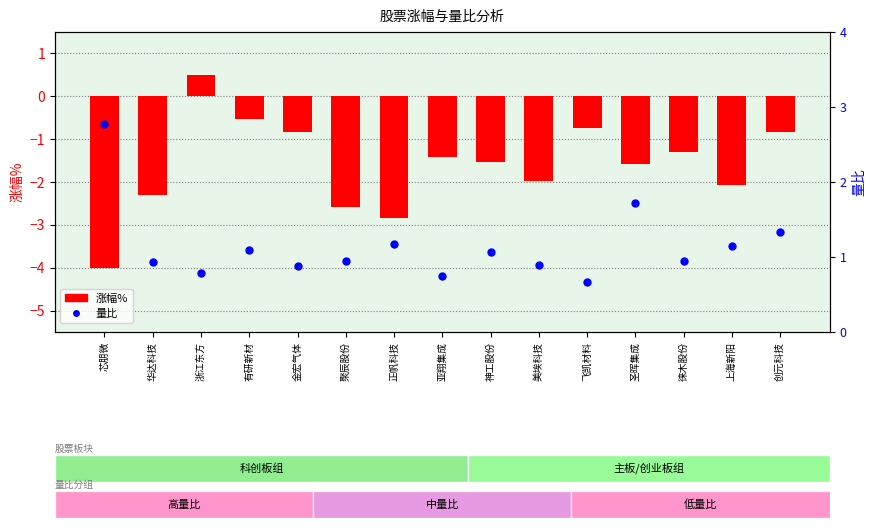

At which category is the sum across all series the highest?

浙江东方